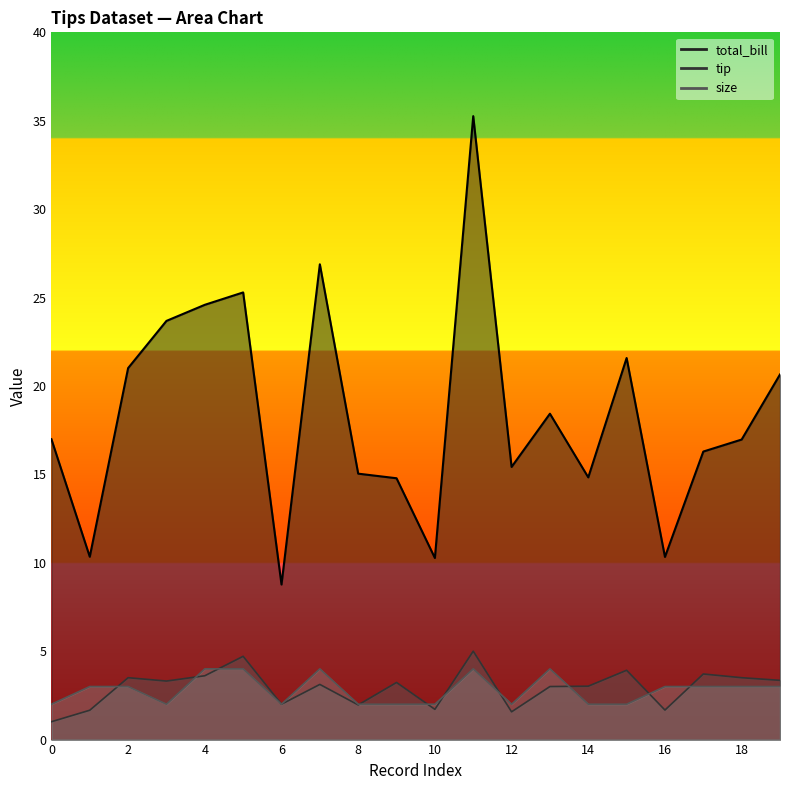

What is the approximate value of total_bill at 11?

35.3